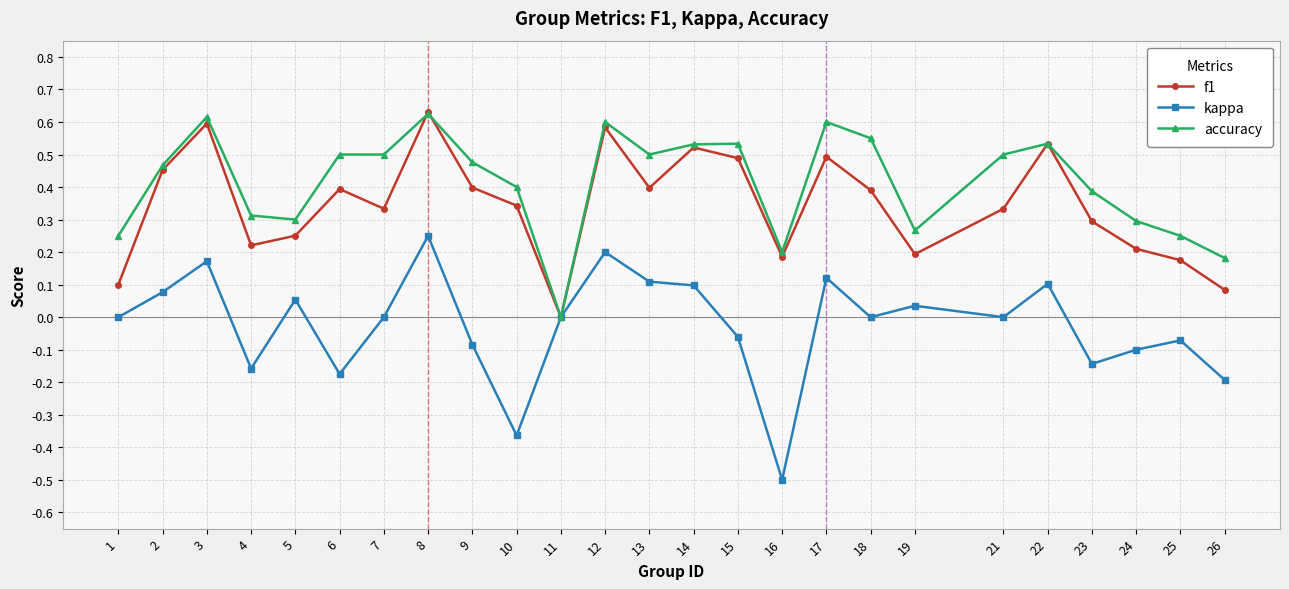

True or false: f1 has more than 2 points higher than both neighbors.

True